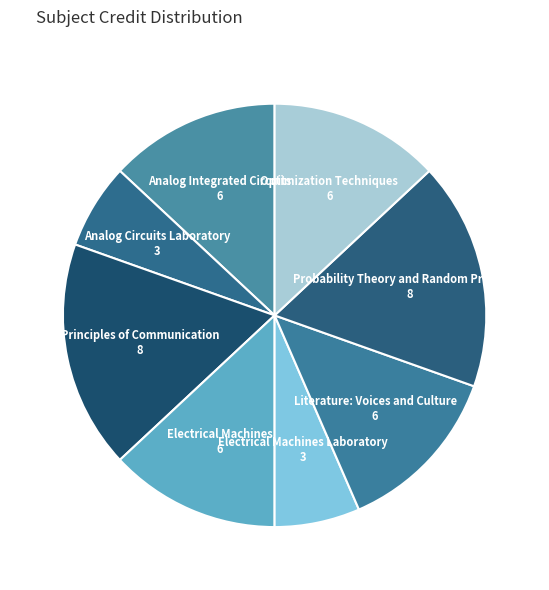

Between Probability Theory and Random Processes 8 and Analog Integrated Circuits 6, which is larger?

Probability Theory and Random Processes 8